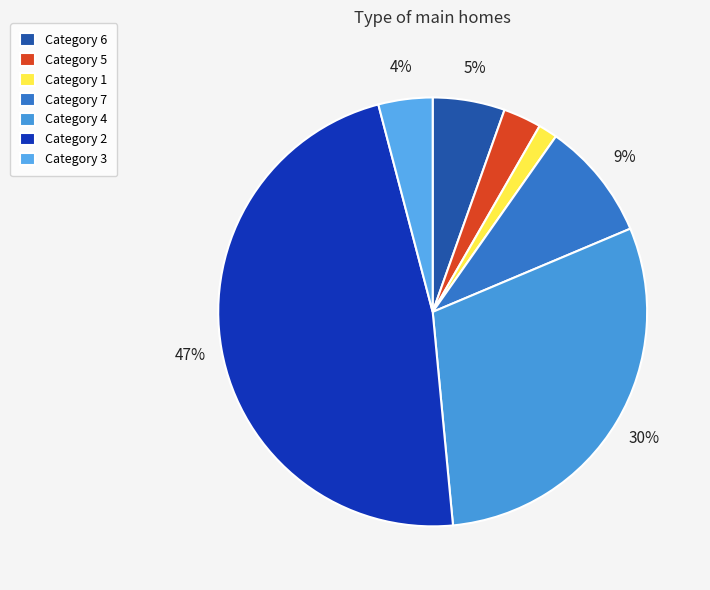

Which category has the biggest portion of the pie?

Category 2